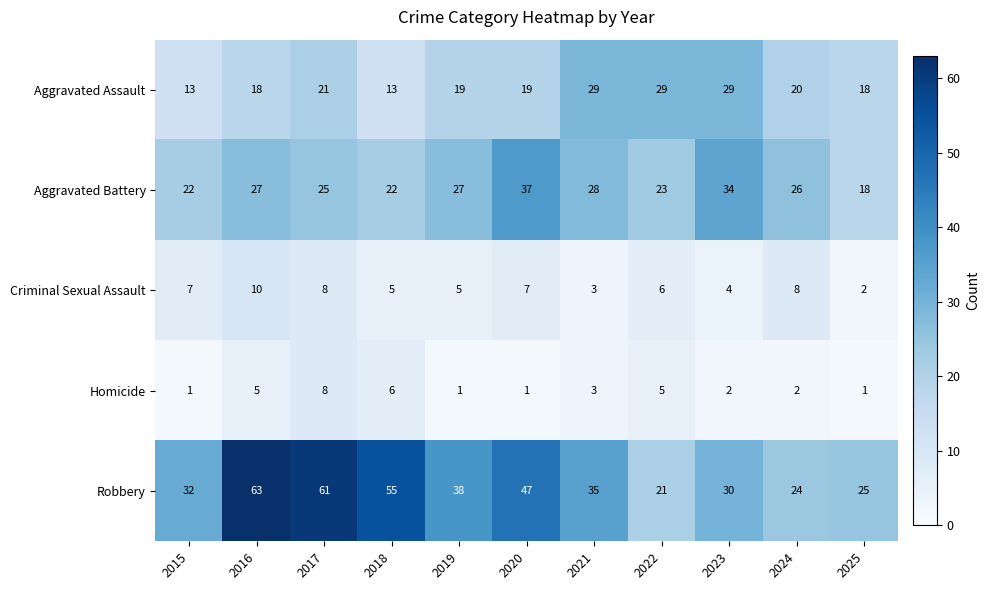

Is the value of Robbery at 2022 greater than the value of Criminal Sexual Assault at 2021?

Yes